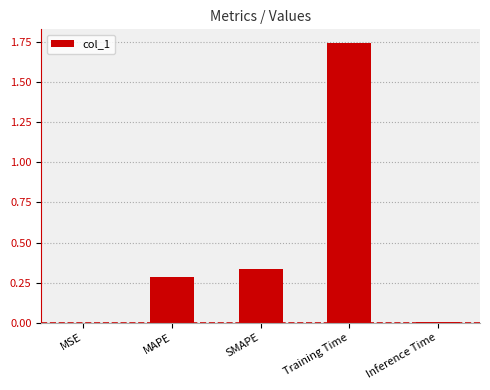

True or false: the data shows 0.0 at Inference Time.

True